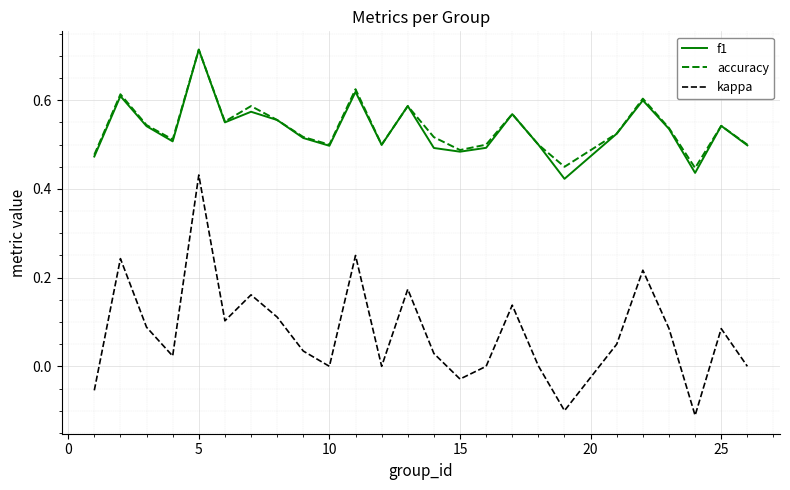

What is the sum of all f1 values?

13.3